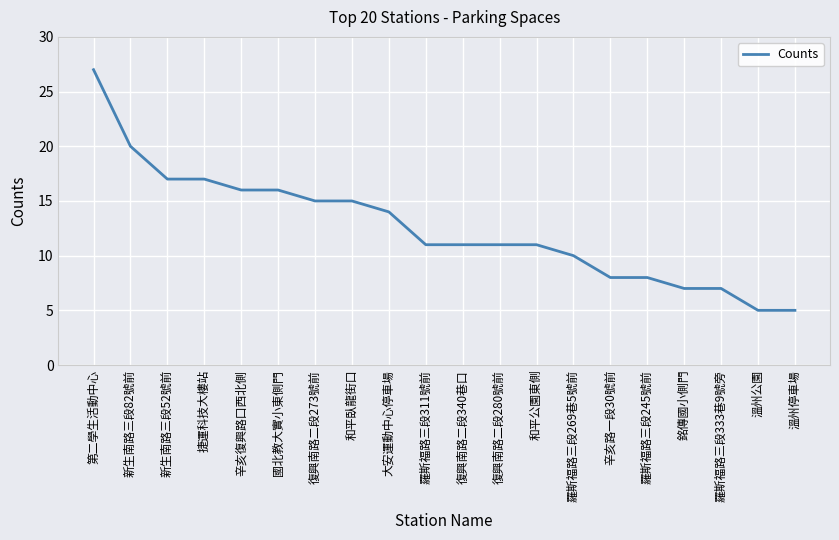

The value at 銘傳國小側門 is 7. True or false?

True